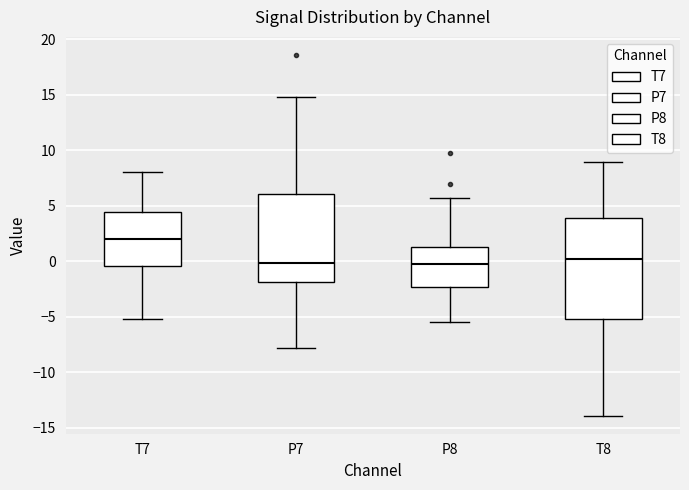

Comparing the boxes themselves (not the whiskers), which one is the tallest?

T8